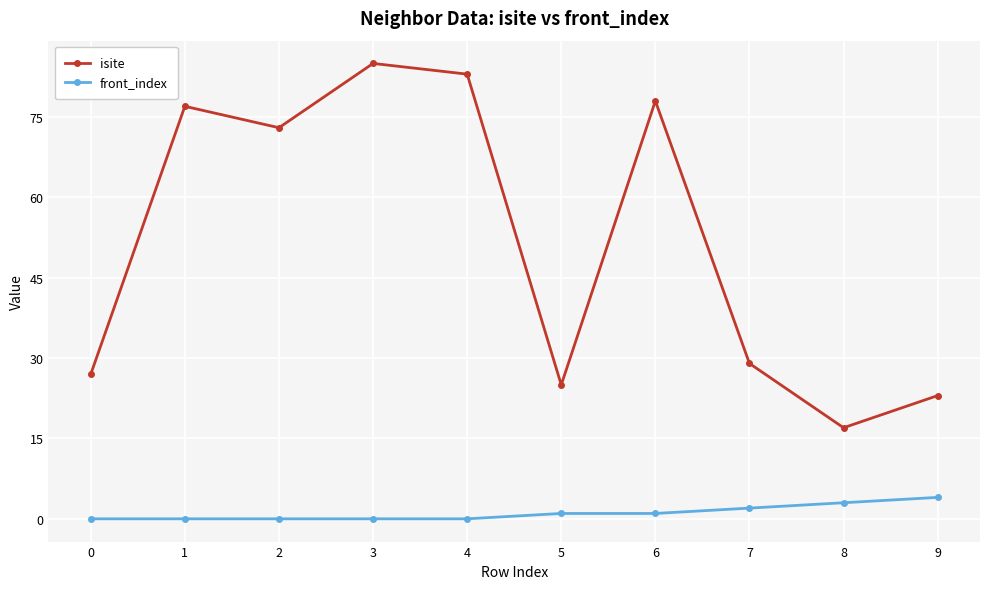

Is this an area chart (filled region under the line)?

No